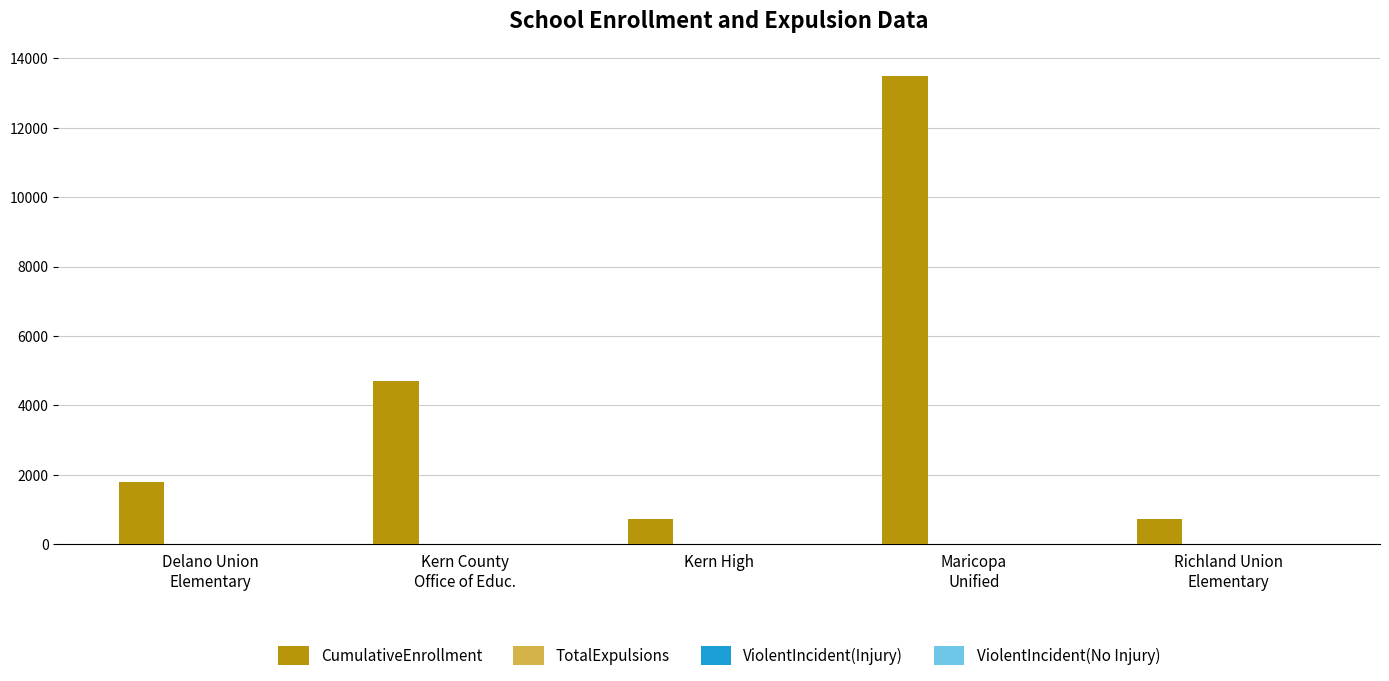

What is the maximum value shown in the chart?

13495